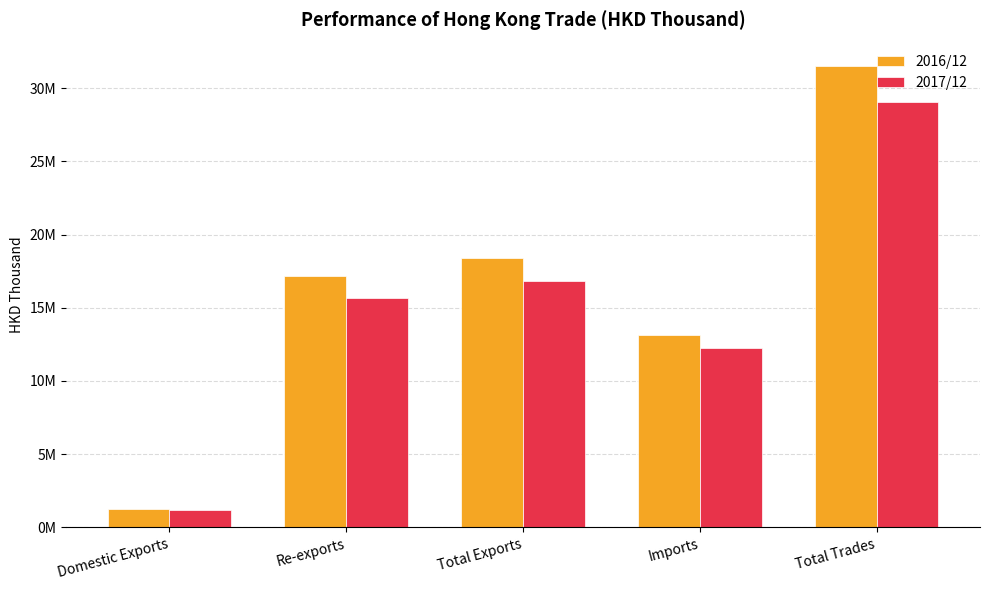

Reading left to right, list all the values displayed in this chart.

2016/12: Domestic Exports=1248742.2	Re-exports=17168841.4	Total Exports=18417583.5	Imports=13119219.6	Total Trades=31536803.1
2017/12: Domestic Exports=1151627.8	Re-exports=15650770.3	Total Exports=16802398.2	Imports=12273835.0	Total Trades=29076233.2